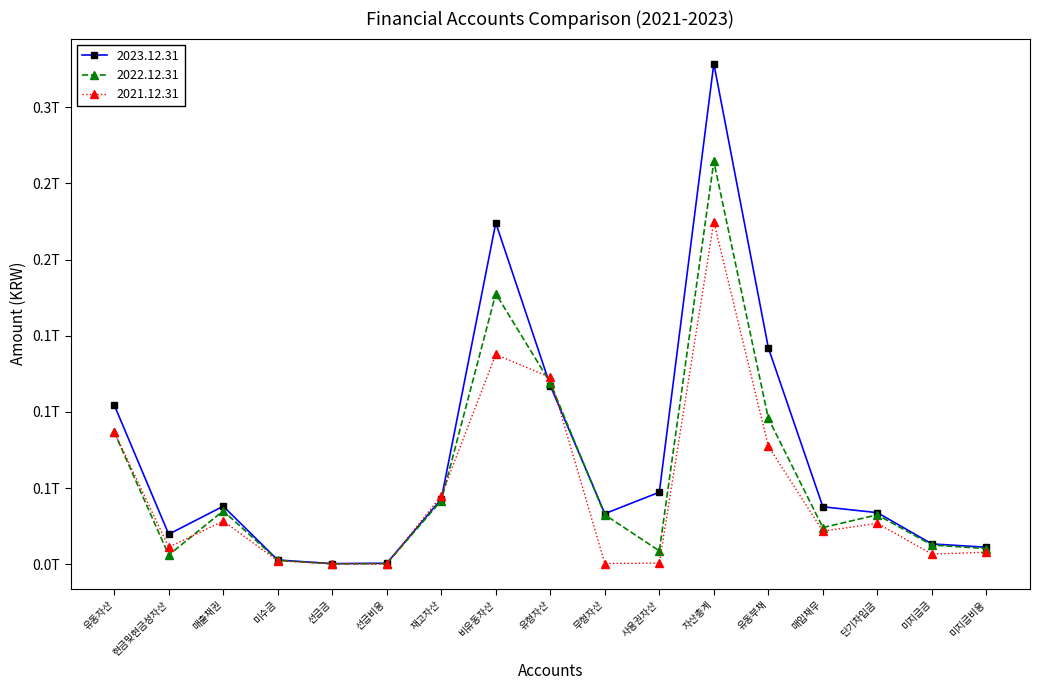

What is the label of the 17th point from the left?

미지급비용